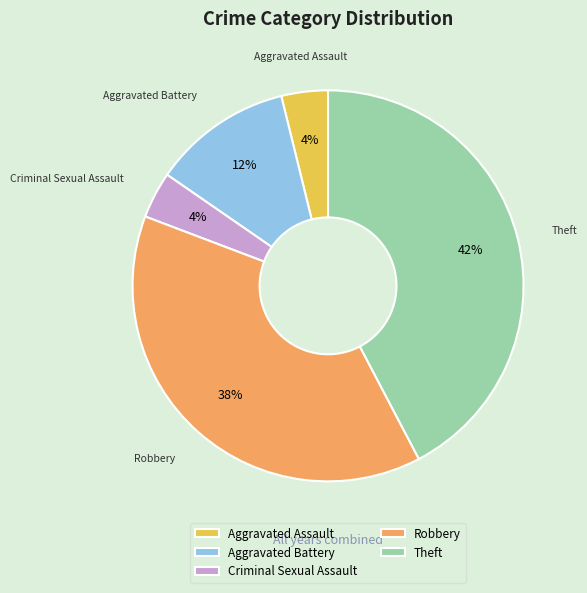

To the nearest percent, what is the average slice percentage?

20%